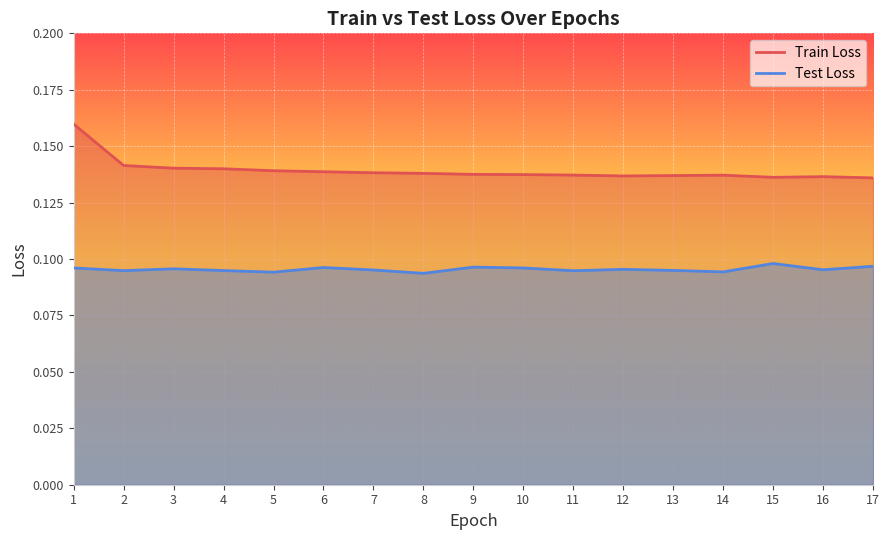

Reading right to left, transcribe all the data shown in this chart.

Train Loss: 0.1	0.1	0.1	0.1	0.1	0.1	0.1	0.1	0.1	0.1	0.1	0.1	0.1	0.1	0.1	0.1	0.2
Test Loss: 0.1	0.1	0.1	0.1	0.1	0.1	0.1	0.1	0.1	0.1	0.1	0.1	0.1	0.1	0.1	0.1	0.1